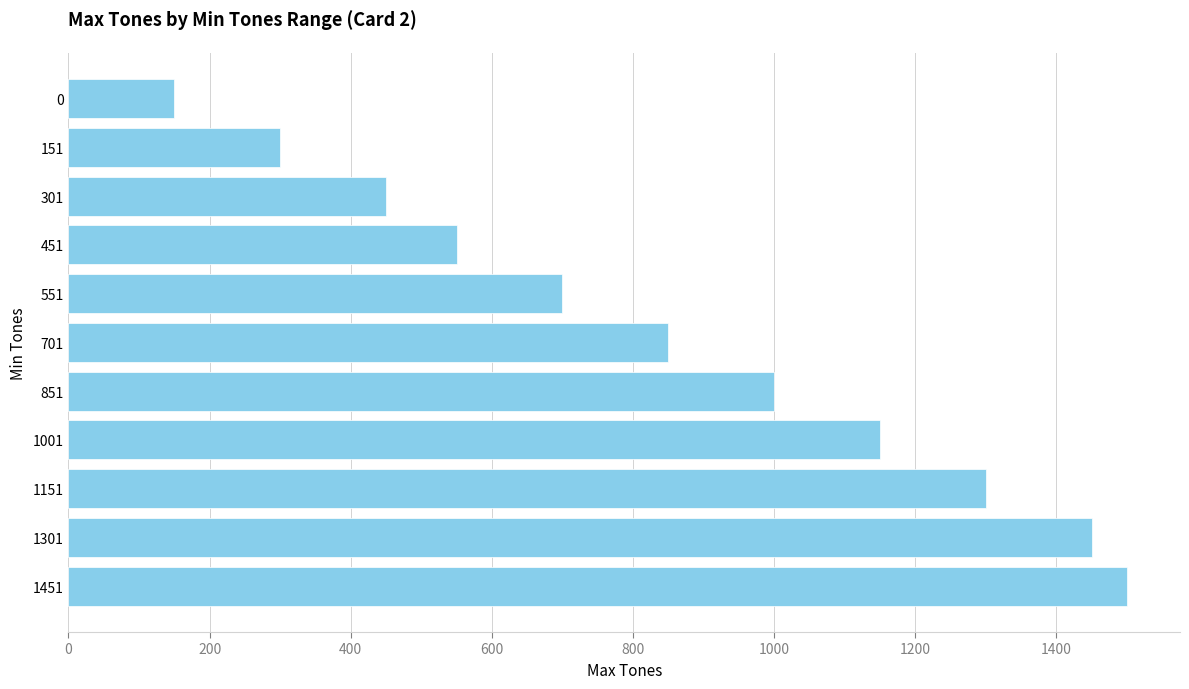

Reading top to bottom, what are all the values shown in this chart?

150	300	450	550	700	850	1000	1150	1300	1450	1500